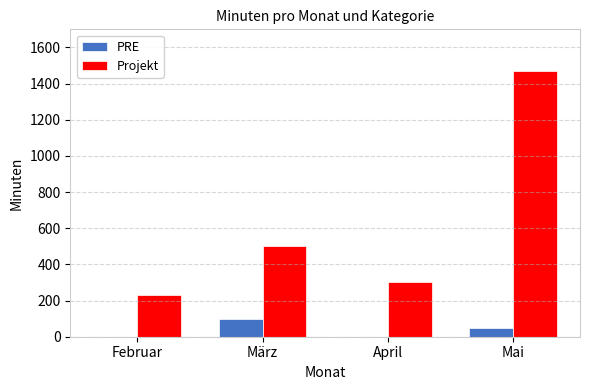

How many series are shown in this chart?

2